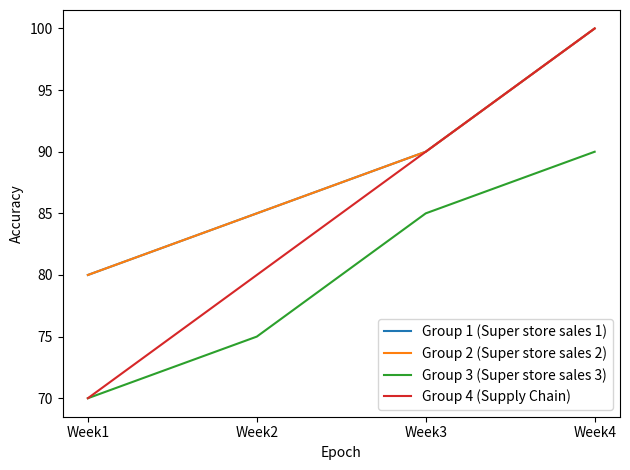

Does the chart have visible grid lines?

No